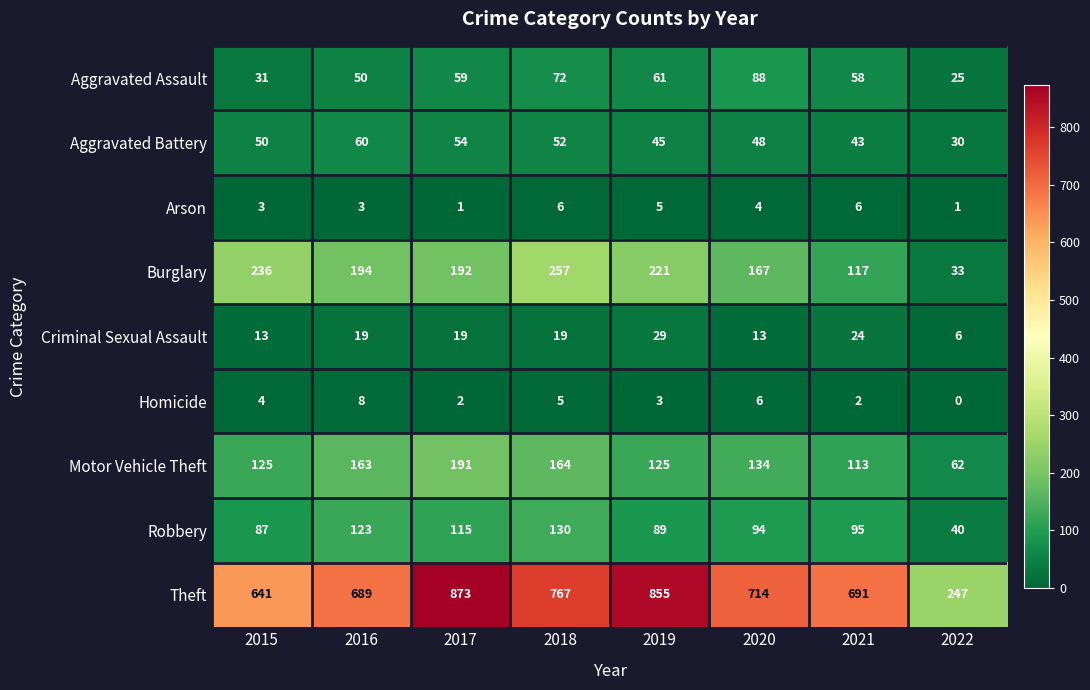

At which label does Theft reach its peak?

2017